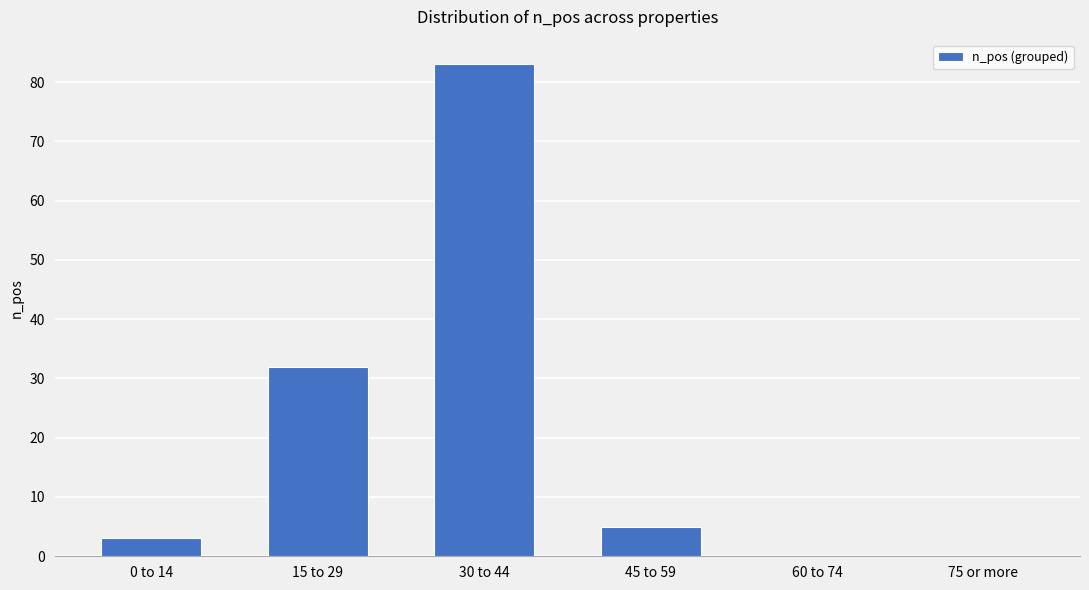

At which category does the chart reach its peak across all series?

30 to 44